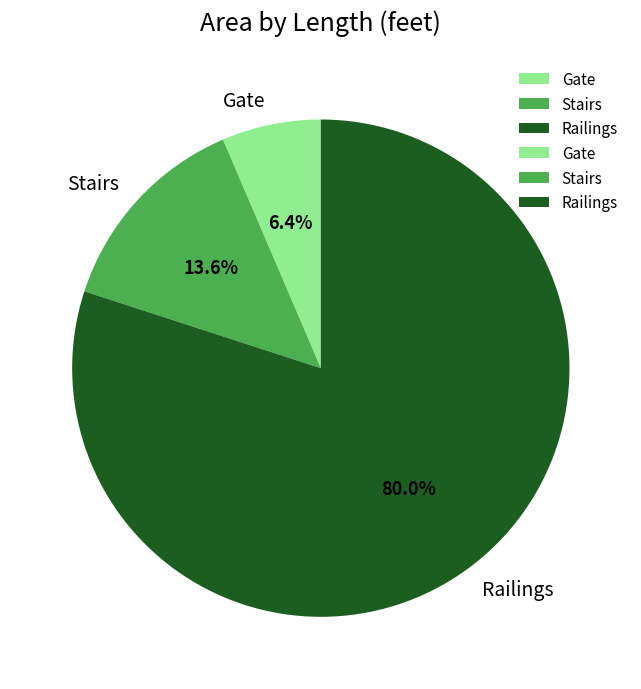

To the nearest percent, what percentage of the pie is Railings?

80%